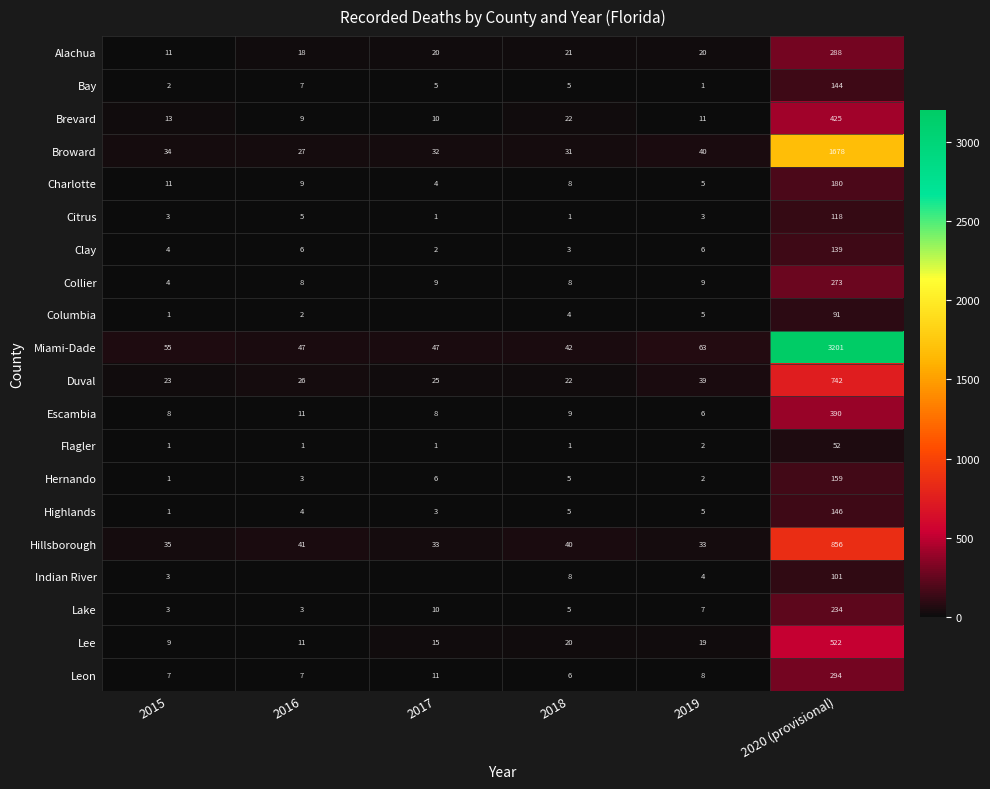

What is the average value of the Alachua series?

63